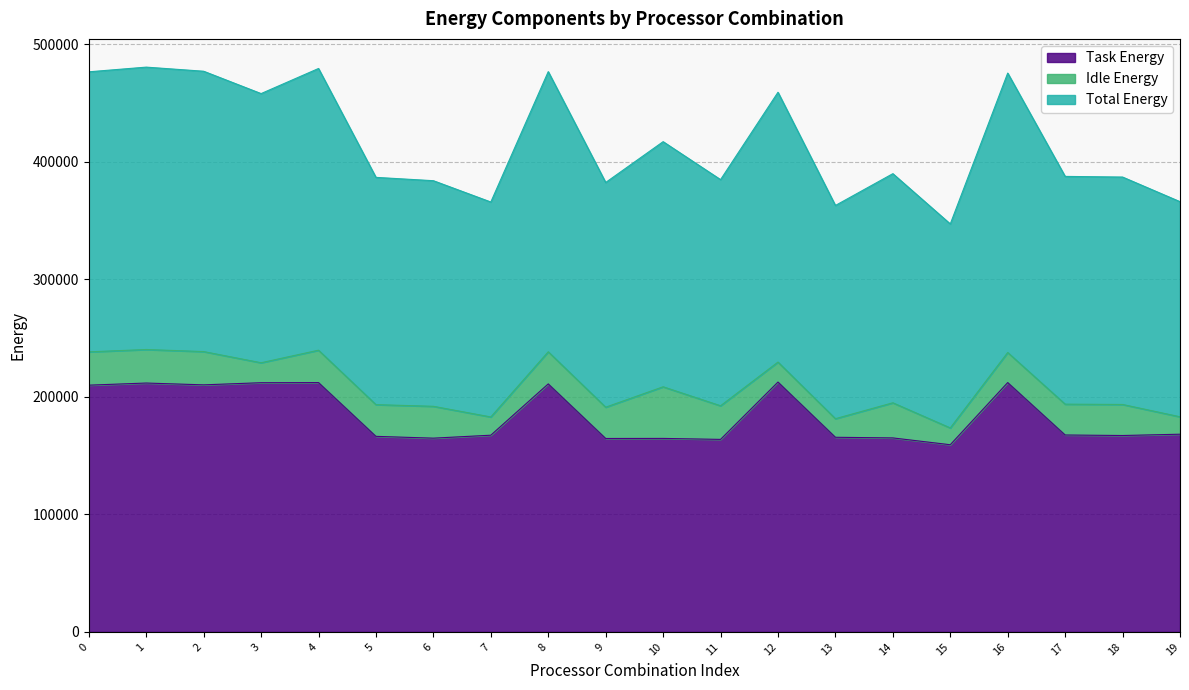

Where is Total Energy nearest to the value 206969?

10